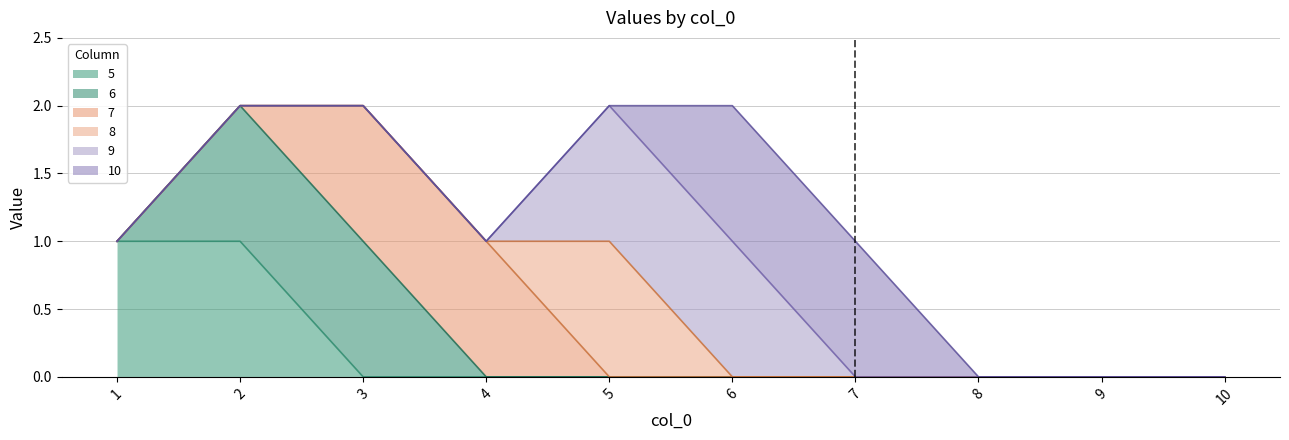

At which label does 10 reach its minimum?

1